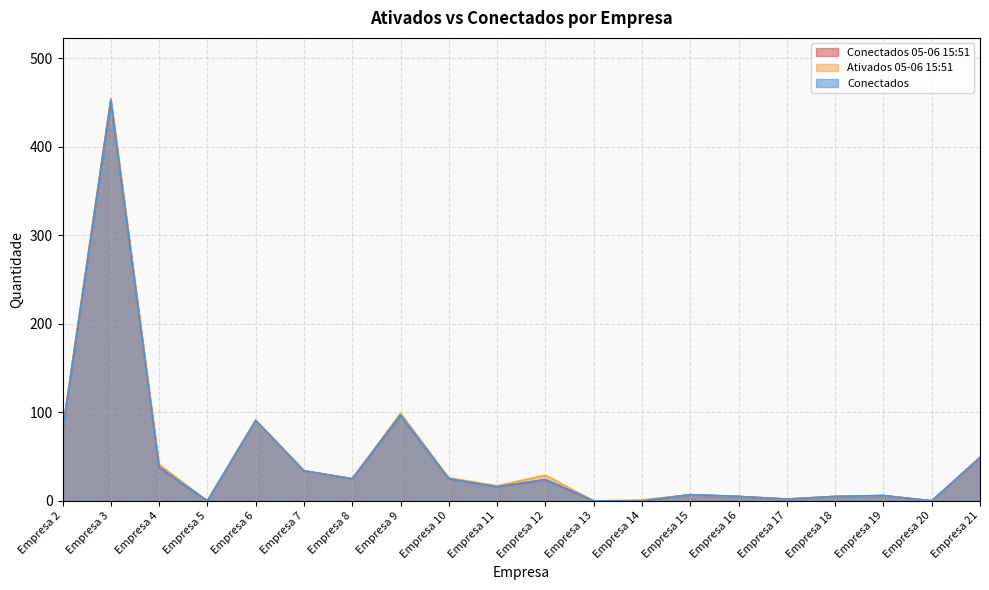

What is the difference between the Conectados values at Empresa 16 and Empresa 12?

19